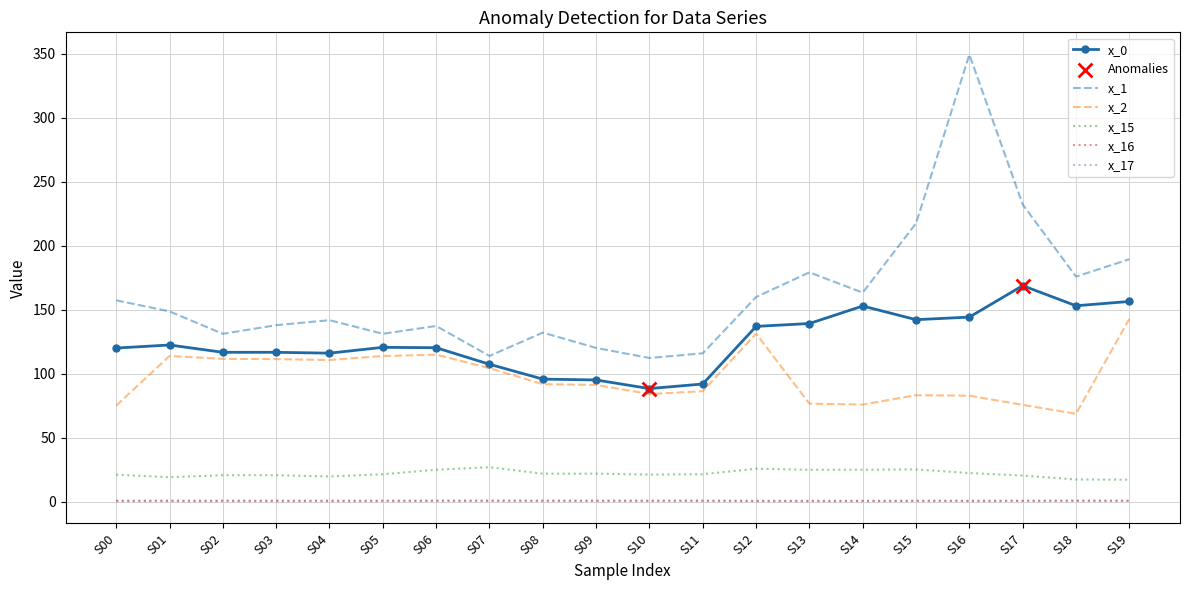

Which series has the largest total across all categories?

x_1